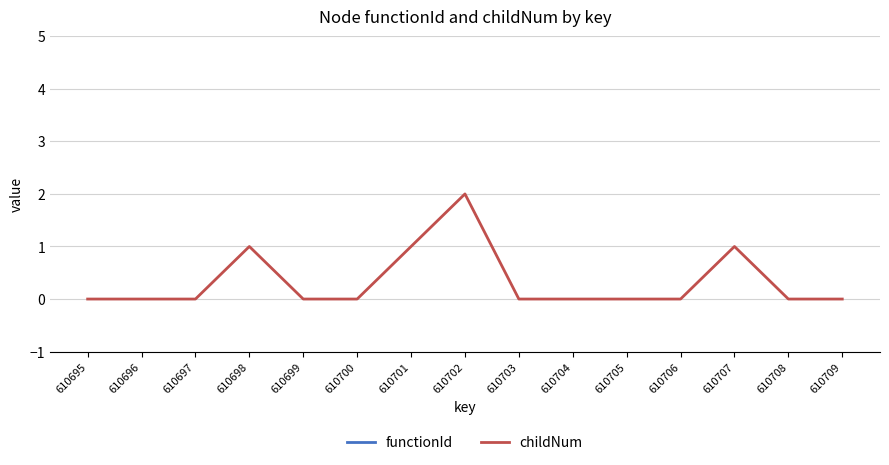

Reading left to right, extract all data points from this chart.

functionId: 610692	610692	610692	610692	610692	610692	610692	610692	610692	610692	610692	610692	610692	610692	610692
childNum: 0	0	0	1	0	0	1	2	0	0	0	0	1	0	0